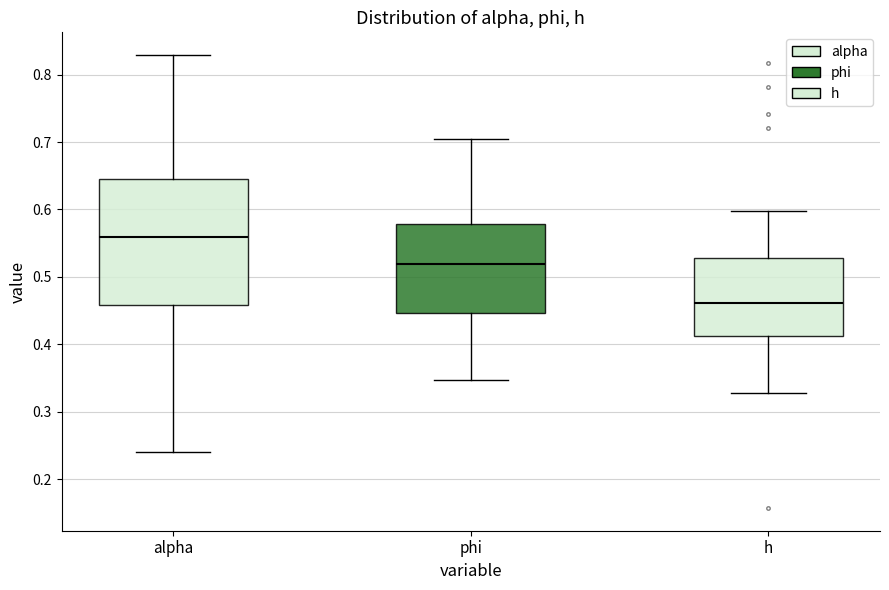

Reading left to right, transcribe this box plot: for each box, give where its median line is, the range the box spans, and where its two whiskers end, as read against the y-axis. The values are not printed on the chart, so give them approximately, as read against the axis.

alpha: median 0.56, box 0.46 to 0.65, whiskers 0.24 to 0.83
phi: median 0.52, box 0.45 to 0.58, whiskers 0.35 to 0.70
h: median 0.46, box 0.41 to 0.53, whiskers 0.33 to 0.60